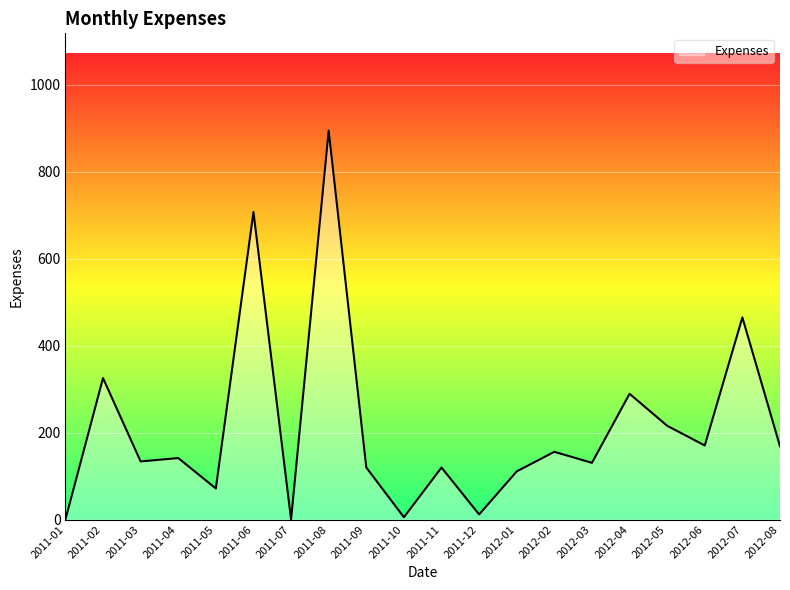

What is the difference between the maximum and minimum values?

894.5